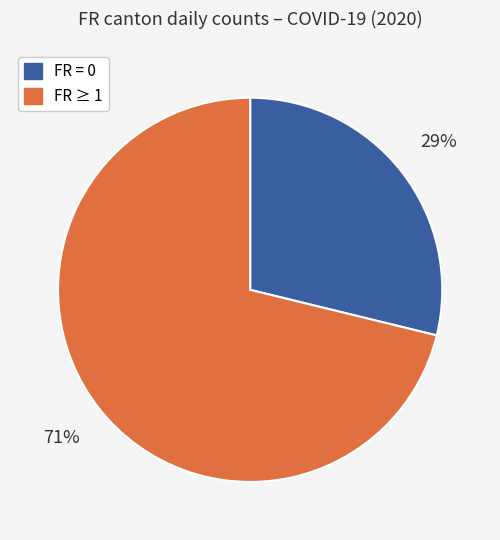

To the nearest percent, what is the average slice percentage?

50%